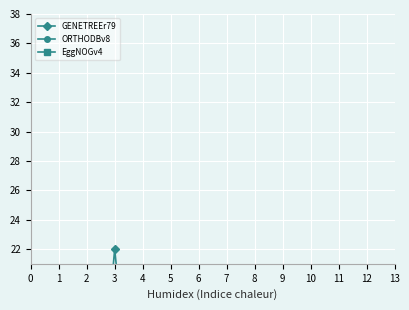

How many interior local valleys does the EggNOGv4 series have?

1